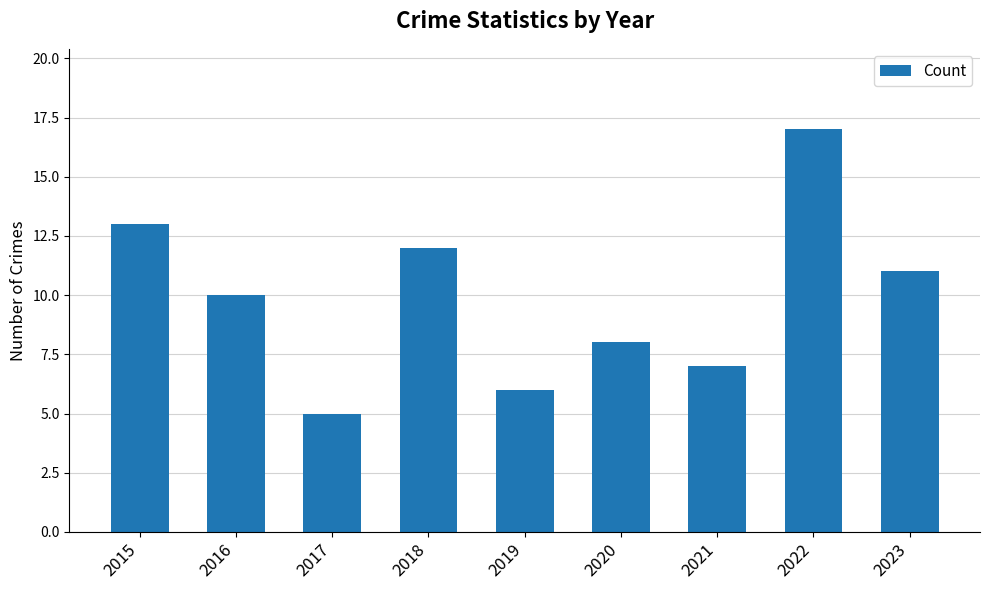

How many data points are less than 10?

4